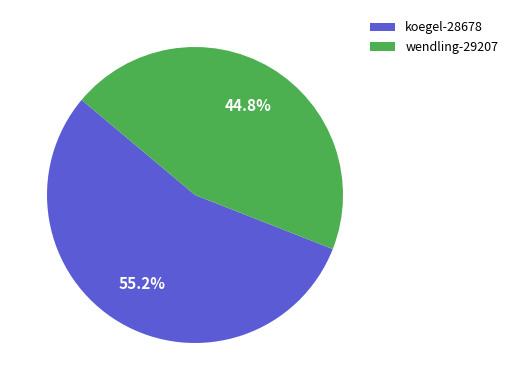

To the nearest percent, what portion does wendling-29207 represent?

45%